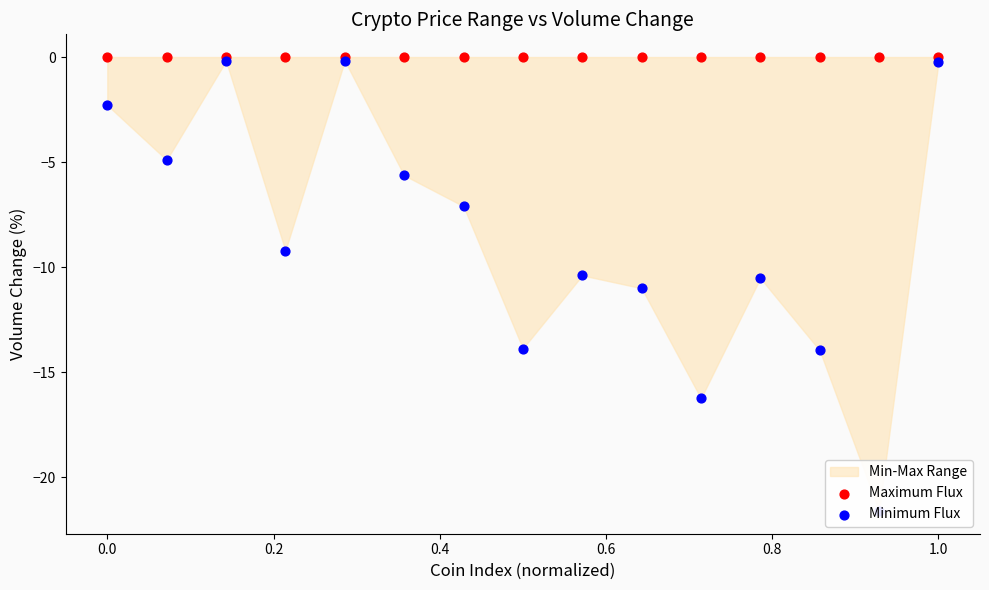

Is the value of Maximum Flux at 13 greater than the value of Minimum Flux at 0.4?

Yes